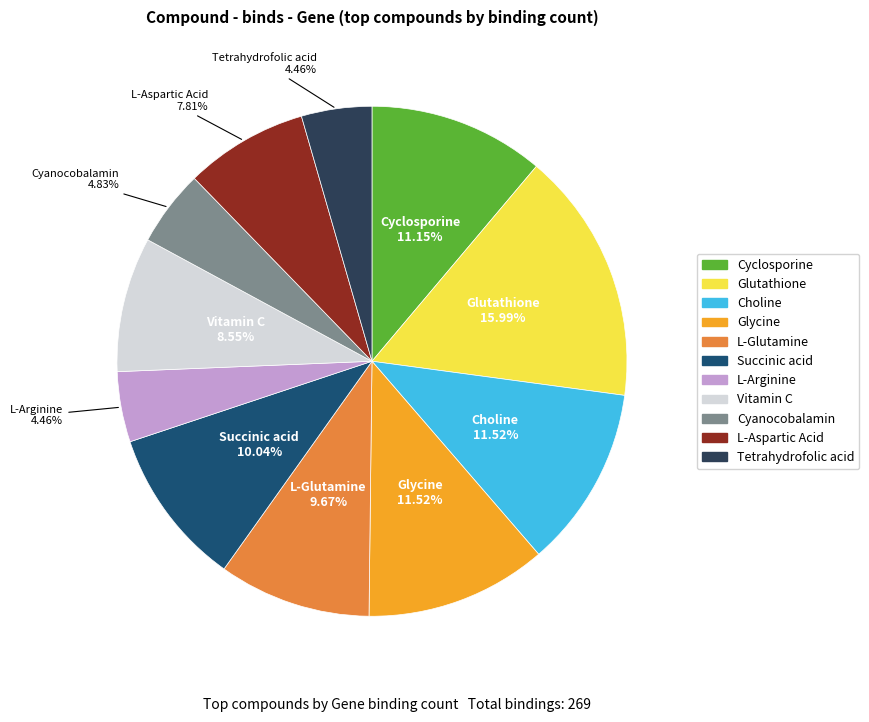

Is it true that L-Aspartic Acid is 2% of the pie?

False